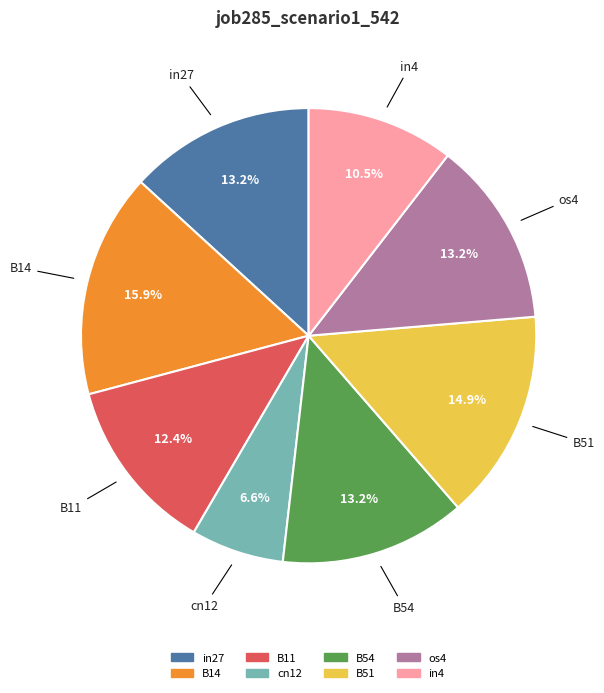

Which slice is the smallest?

cn12